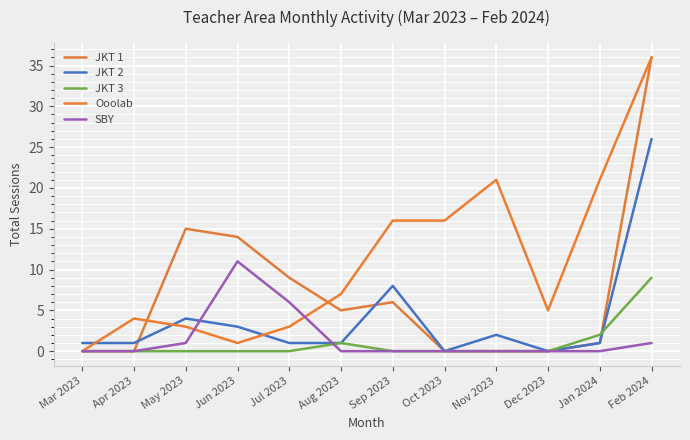

Rank the categories by SBY value from lowest to highest.

Mar 2023, Apr 2023, Aug 2023, Sep 2023, Oct 2023, Nov 2023, Dec 2023, Jan 2024, May 2023, Feb 2024, Jul 2023, Jun 2023